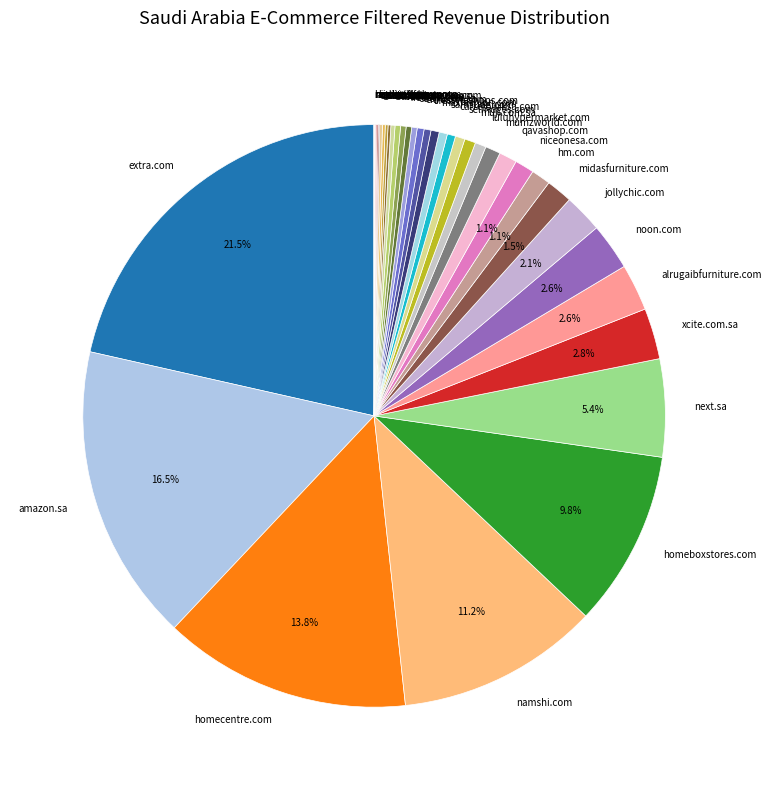

Which category has the biggest portion of the pie?

extra.com